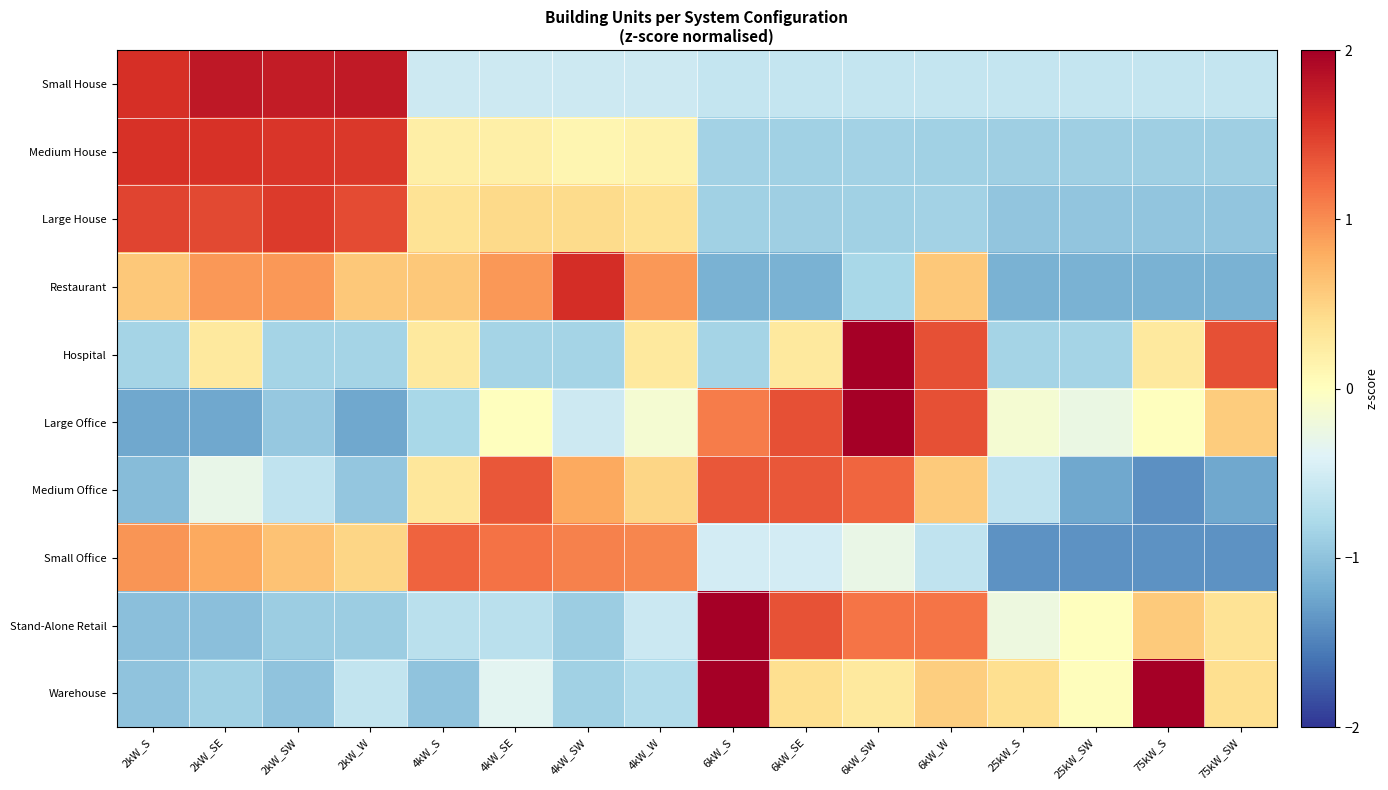

Reading right to left, extract all data points from this chart.

Small House: 75kW_SW=-0.6	75kW_S=-0.6	25kW_SW=-0.6	25kW_S=-0.6	6kW_W=-0.6	6kW_SW=-0.6	6kW_SE=-0.6	6kW_S=-0.6	4kW_W=-0.5	4kW_SW=-0.5	4kW_SE=-0.5	4kW_S=-0.5	2kW_W=1.8	2kW_SW=1.8	2kW_SE=1.8	2kW_S=1.6
Medium House: 75kW_SW=-0.9	75kW_S=-0.9	25kW_SW=-0.9	25kW_S=-0.9	6kW_W=-0.9	6kW_SW=-0.9	6kW_SE=-0.9	6kW_S=-0.9	4kW_W=0.2	4kW_SW=0.1	4kW_SE=0.2	4kW_S=0.2	2kW_W=1.5	2kW_SW=1.6	2kW_SE=1.6	2kW_S=1.6
Large House: 75kW_SW=-1.0	75kW_S=-1.0	25kW_SW=-1.0	25kW_S=-1.0	6kW_W=-0.9	6kW_SW=-0.9	6kW_SE=-0.9	6kW_S=-0.9	4kW_W=0.4	4kW_SW=0.4	4kW_SE=0.4	4kW_S=0.3	2kW_W=1.4	2kW_SW=1.5	2kW_SE=1.4	2kW_S=1.5
Restaurant: 75kW_SW=-1.1	75kW_S=-1.1	25kW_SW=-1.1	25kW_S=-1.1	6kW_W=0.6	6kW_SW=-0.8	6kW_SE=-1.1	6kW_S=-1.1	4kW_W=0.9	4kW_SW=1.6	4kW_SE=0.9	4kW_S=0.6	2kW_W=0.6	2kW_SW=0.9	2kW_SE=0.9	2kW_S=0.6
Hospital: 75kW_SW=1.4	75kW_S=0.3	25kW_SW=-0.8	25kW_S=-0.8	6kW_W=1.4	6kW_SW=2.5	6kW_SE=0.3	6kW_S=-0.8	4kW_W=0.3	4kW_SW=-0.8	4kW_SE=-0.8	4kW_S=0.3	2kW_W=-0.8	2kW_SW=-0.8	2kW_SE=0.3	2kW_S=-0.8
Large Office: 75kW_SW=0.6	75kW_S=0.0	25kW_SW=-0.3	25kW_S=-0.1	6kW_W=1.4	6kW_SW=2.1	6kW_SE=1.4	6kW_S=1.1	4kW_W=-0.1	4kW_SW=-0.5	4kW_SE=0.0	4kW_S=-0.8	2kW_W=-1.2	2kW_SW=-0.9	2kW_SE=-1.2	2kW_S=-1.2
Medium Office: 75kW_SW=-1.2	75kW_S=-1.4	25kW_SW=-1.2	25kW_S=-0.6	6kW_W=0.6	6kW_SW=1.2	6kW_SE=1.3	6kW_S=1.3	4kW_W=0.5	4kW_SW=0.8	4kW_SE=1.3	4kW_S=0.3	2kW_W=-1.0	2kW_SW=-0.6	2kW_SE=-0.3	2kW_S=-1.1
Small Office: 75kW_SW=-1.4	75kW_S=-1.4	25kW_SW=-1.4	25kW_S=-1.4	6kW_W=-0.6	6kW_SW=-0.3	6kW_SE=-0.5	6kW_S=-0.5	4kW_W=1.0	4kW_SW=1.1	4kW_SE=1.2	4kW_S=1.3	2kW_W=0.5	2kW_SW=0.6	2kW_SE=0.8	2kW_S=0.9
Stand-Alone Retail: 75kW_SW=0.3	75kW_S=0.6	25kW_SW=0.0	25kW_S=-0.2	6kW_W=1.1	6kW_SW=1.1	6kW_SE=1.4	6kW_S=2.3	4kW_W=-0.6	4kW_SW=-0.9	4kW_SE=-0.7	4kW_S=-0.7	2kW_W=-0.9	2kW_SW=-0.9	2kW_SE=-1.0	2kW_S=-1.0
Warehouse: 75kW_SW=0.4	75kW_S=2.3	25kW_SW=0.0	25kW_S=0.4	6kW_W=0.5	6kW_SW=0.3	6kW_SE=0.4	6kW_S=2.1	4kW_W=-0.7	4kW_SW=-0.9	4kW_SE=-0.4	4kW_S=-1.0	2kW_W=-0.6	2kW_SW=-1.0	2kW_SE=-0.9	2kW_S=-1.0